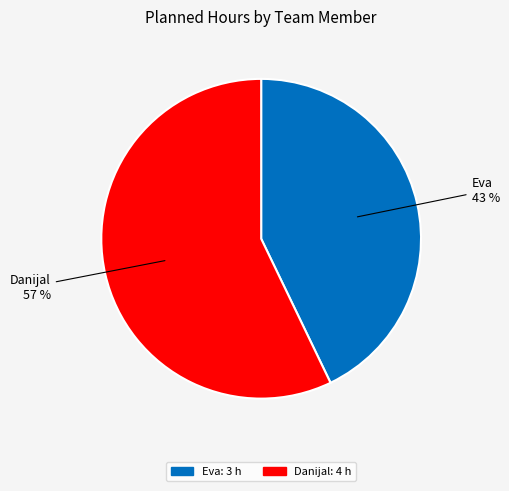

Does any single category account for the majority?

Yes